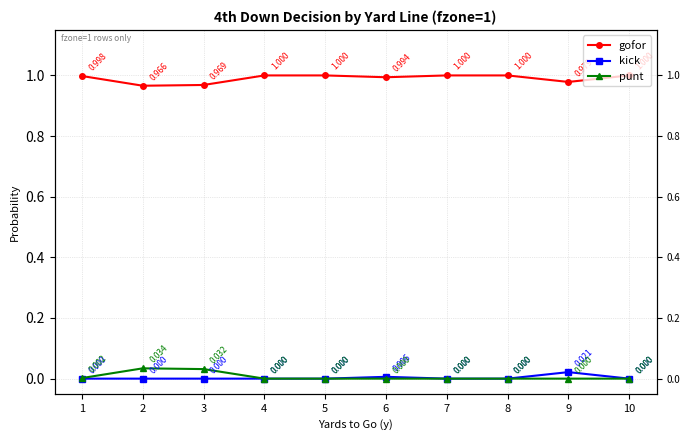

True or false: gofor has a value of 1.0 at 6.

True